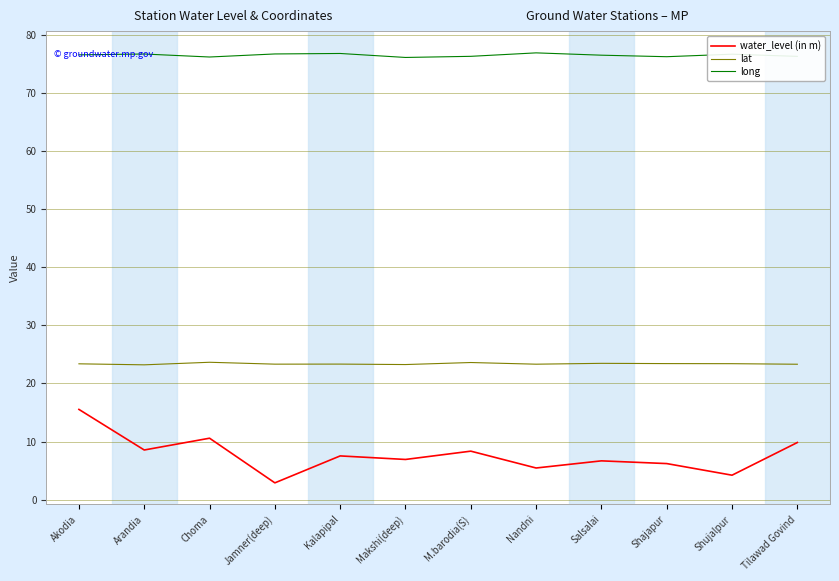

List the series in order of their peak value, lowest first.

water_level (in m), lat, long